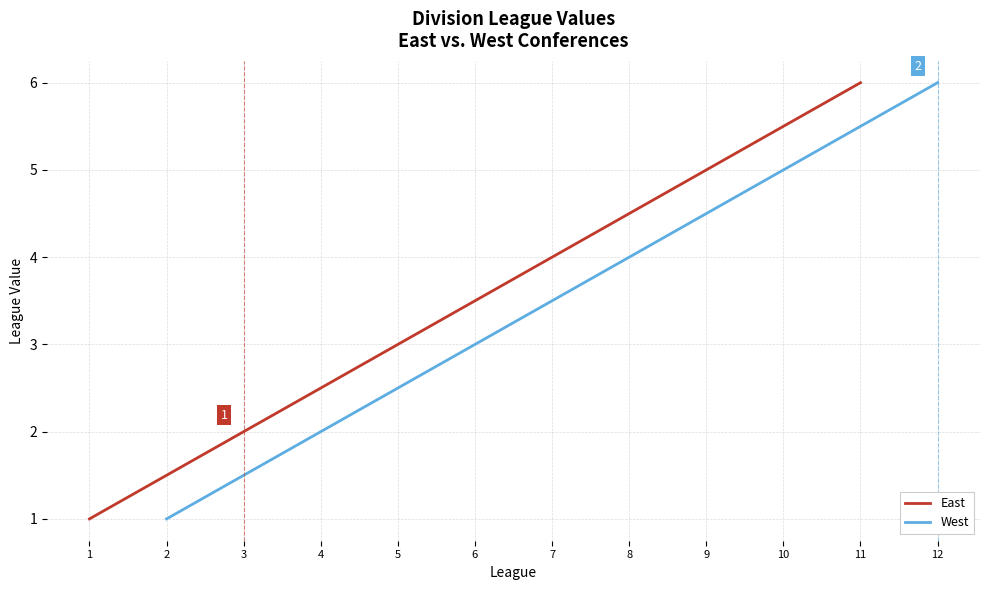

True or false: East has a value of 9 at 11.

False